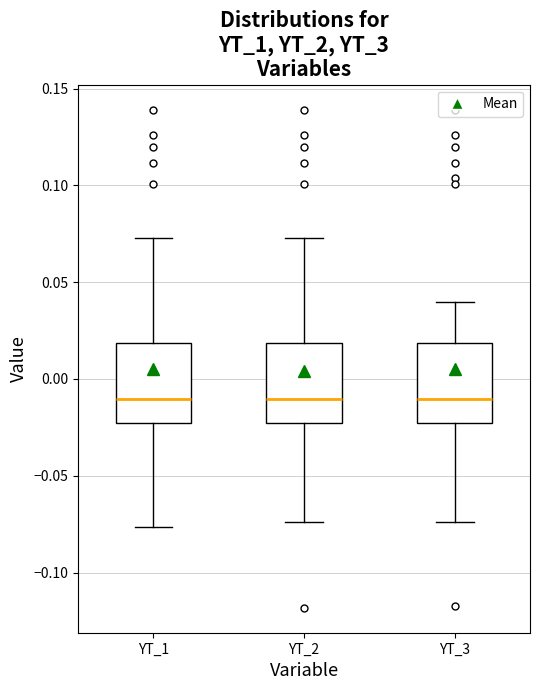

Reading left to right, read every box against the y-axis: the position of its median line, the range the box covers, and the ends of its whiskers. The values are not printed on the chart, so give them approximately, as read against the axis.

YT_1: median -0.010, box -0.025 to 0.020, whiskers -0.075 to 0.075
YT_2: median -0.010, box -0.025 to 0.020, whiskers -0.075 to 0.075
YT_3: median -0.010, box -0.025 to 0.020, whiskers -0.075 to 0.040